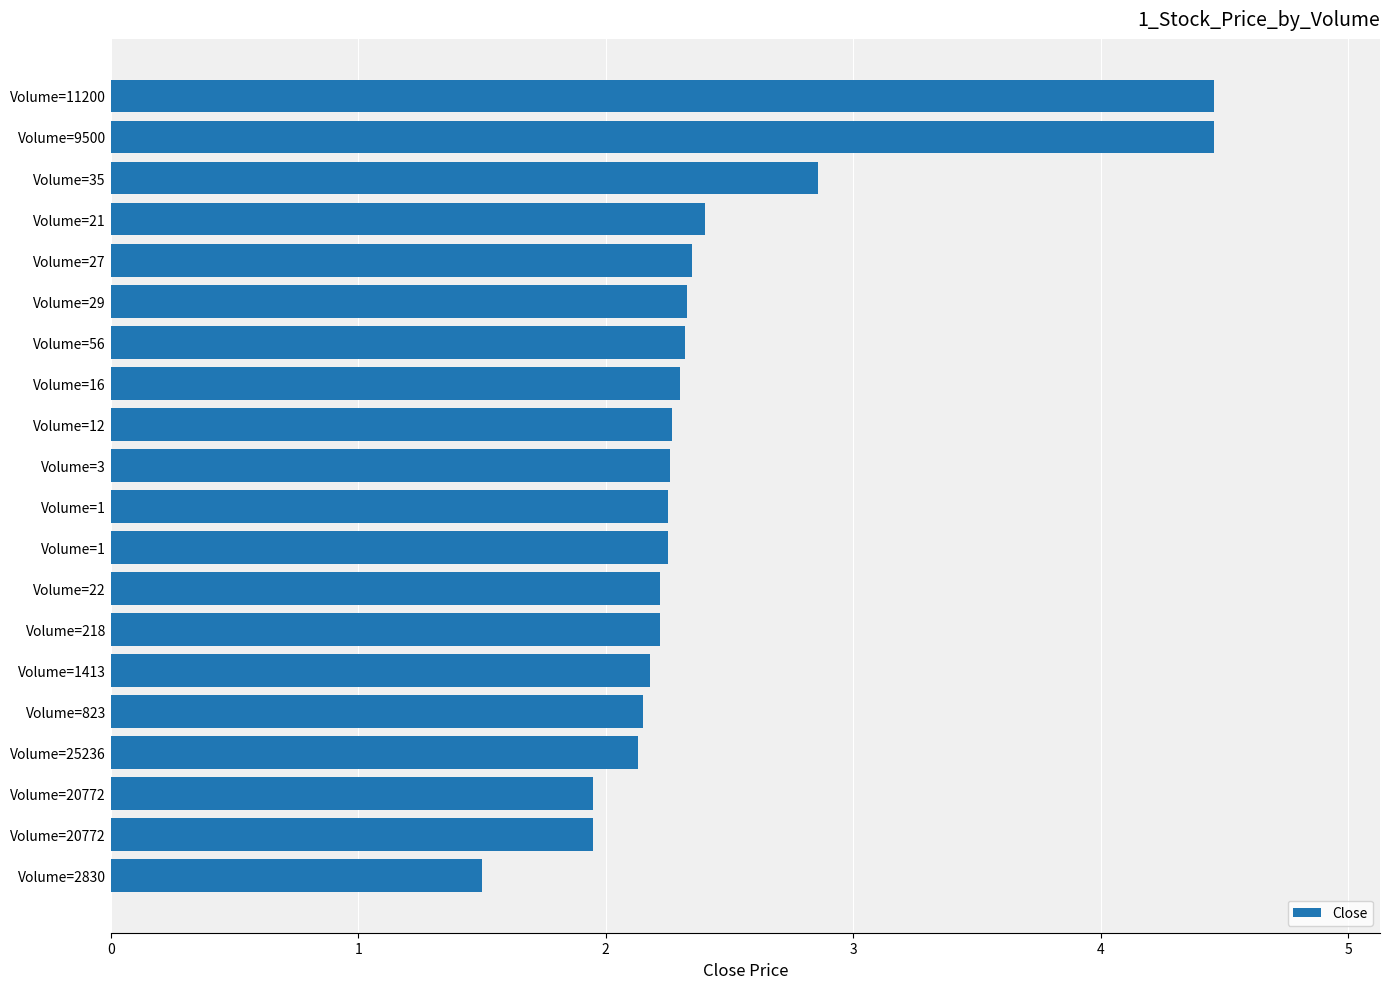

Does the chart contain any negative values?

No